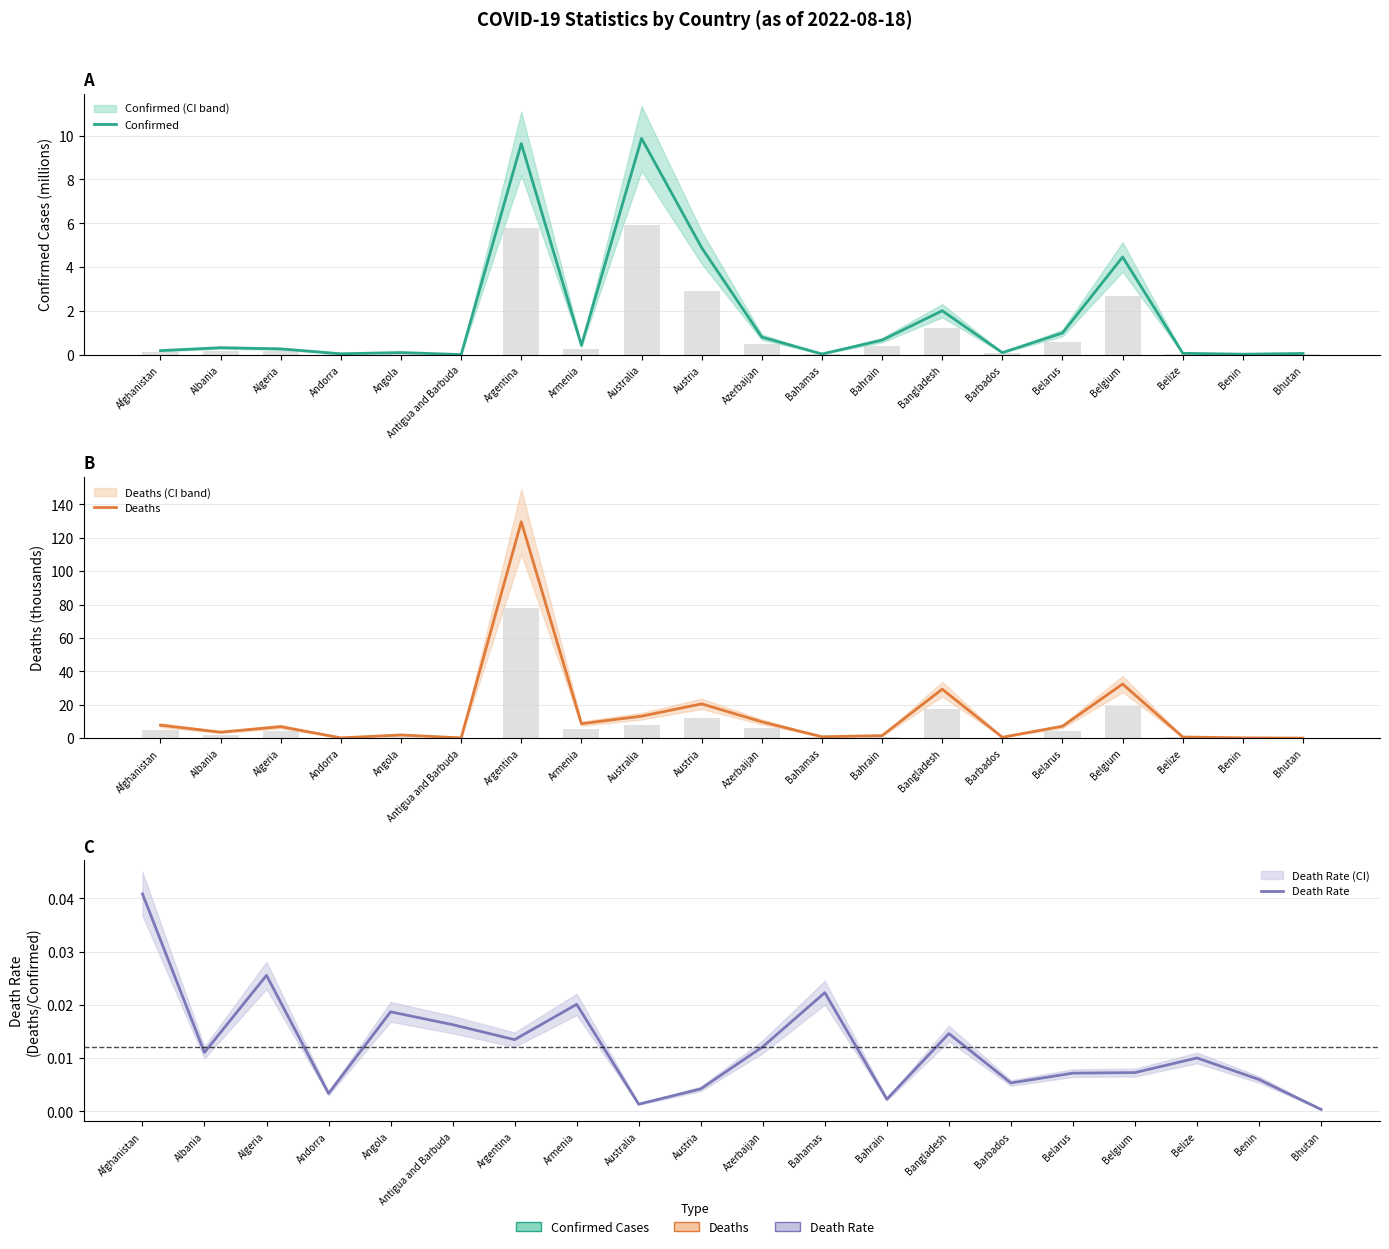

What is the label of the 12th bar from the right?

Australia